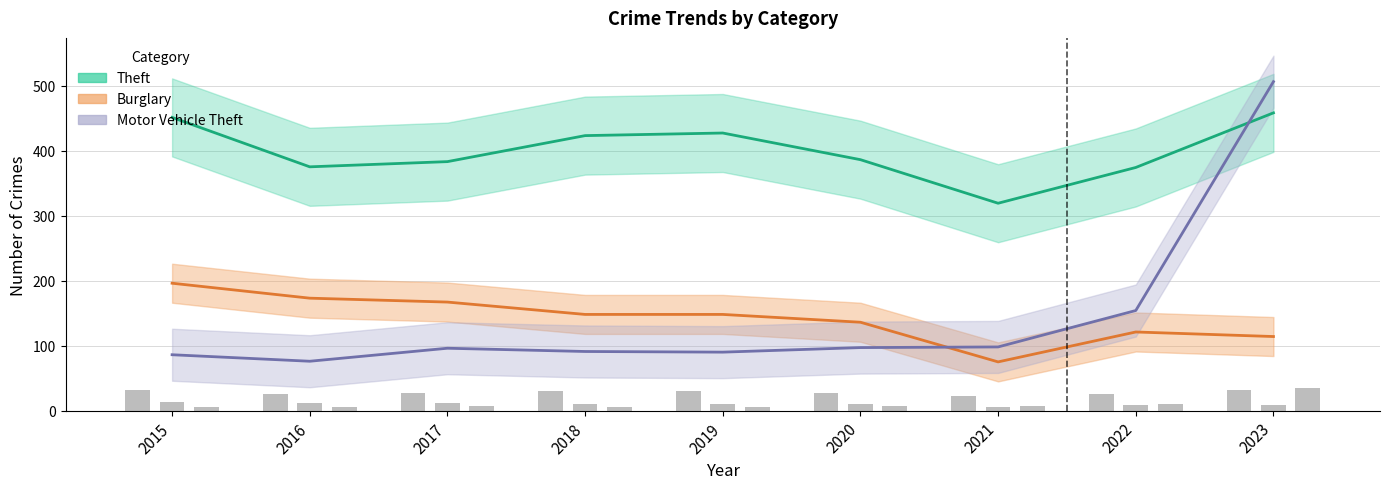

What are all the series names shown in the legend?

Theft, Burglary, Motor Vehicle Theft